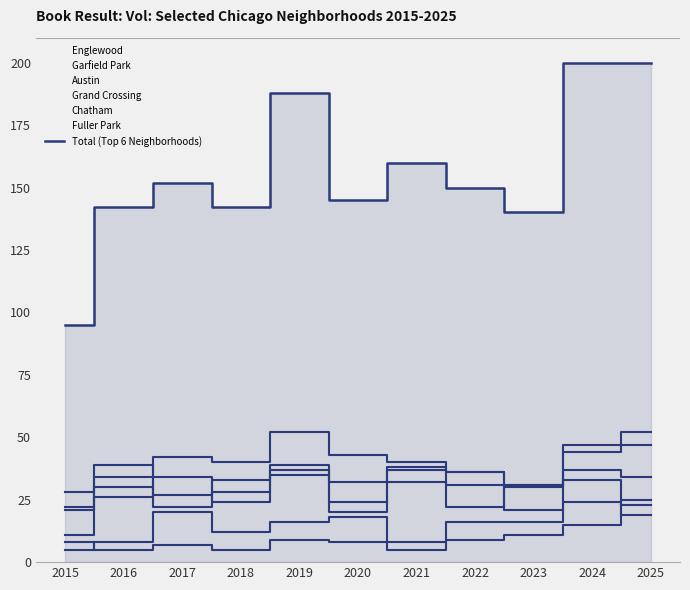

Reading right to left, transcribe all the data shown in this chart.

2025=200	2024=200	2023=140	2022=150	2021=160	2020=145	2019=188	2018=142	2017=152	2016=142	2015=95